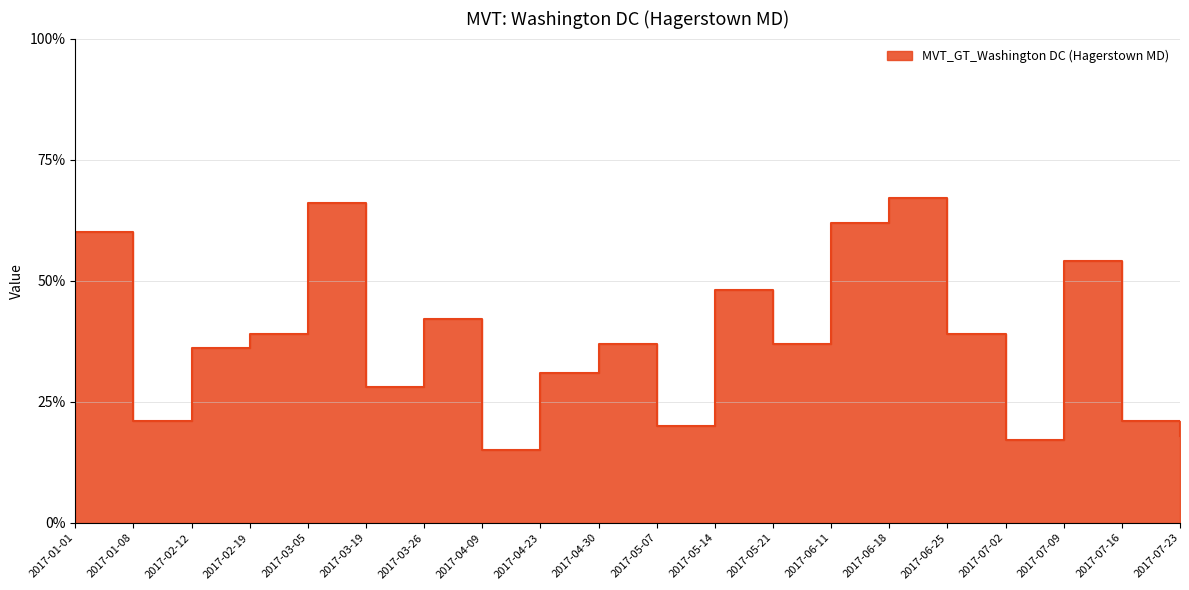

At which category does the data reach its first local peak?

2017-03-05